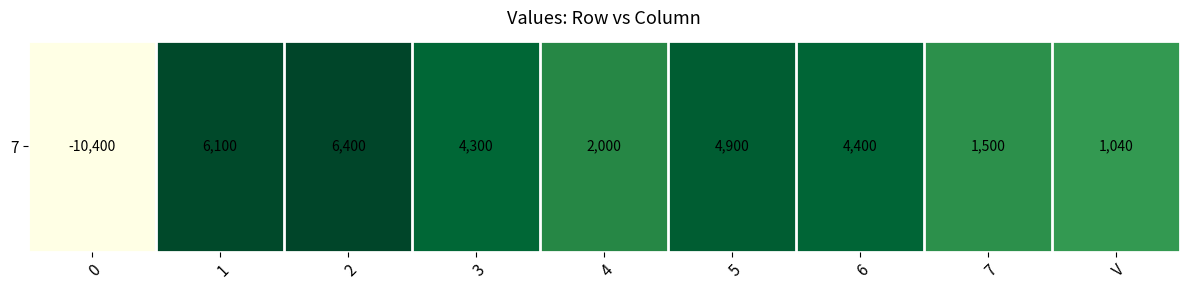

Reading right to left, what are all the values shown in this chart?

V=1040	7=1500	6=4400	5=4900	4=2000	3=4300	2=6400	1=6100	0=-10400